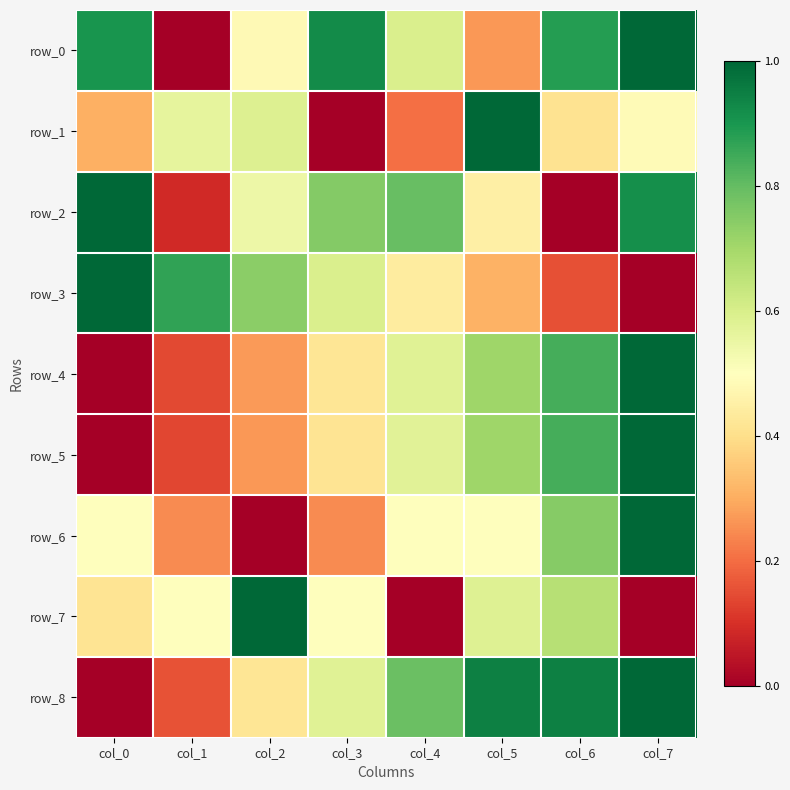

What is the sum of all row_7 values?

3.7